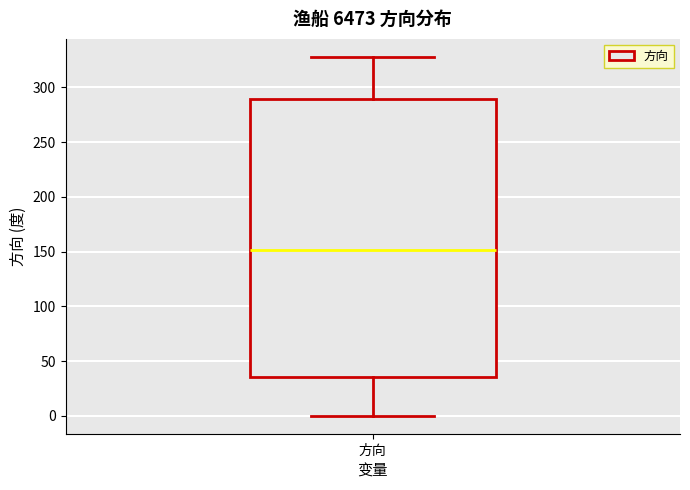

Where does the median line of the box for 方向 sit on the y-axis? The values are not printed on the chart, so give them approximately, as read against the axis.

150